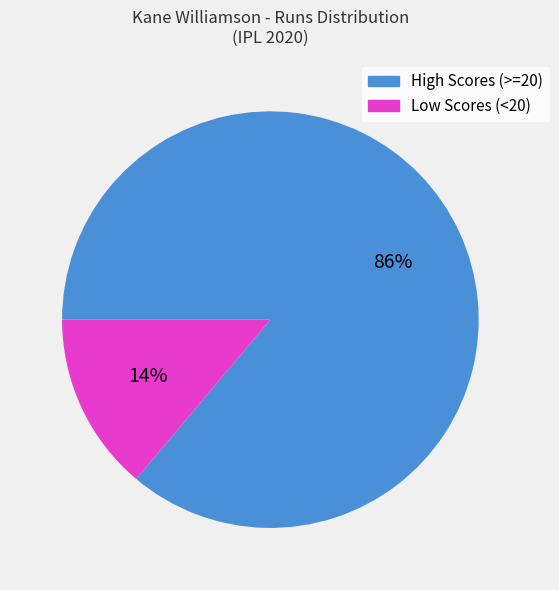

Is there any slice that represents more than half of the pie?

Yes